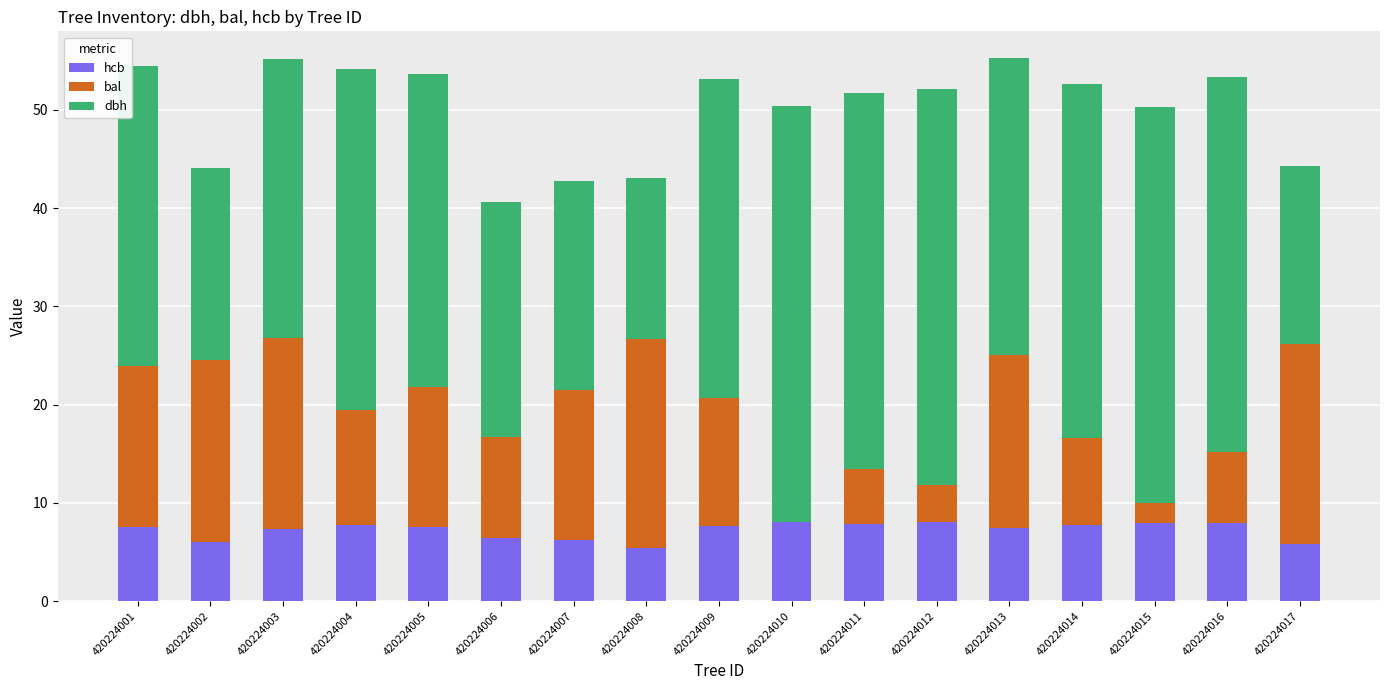

Is it true that hcb equals 8.4 at 420224002?

False